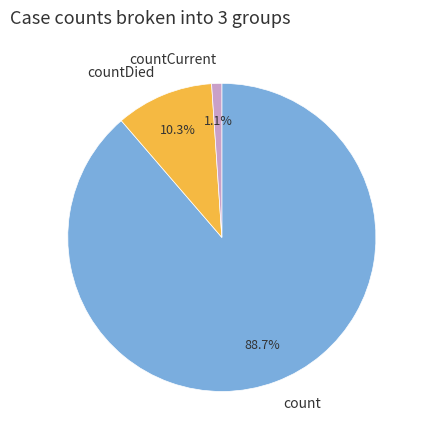

True or false: countCurrent accounts for 11% of the total.

False